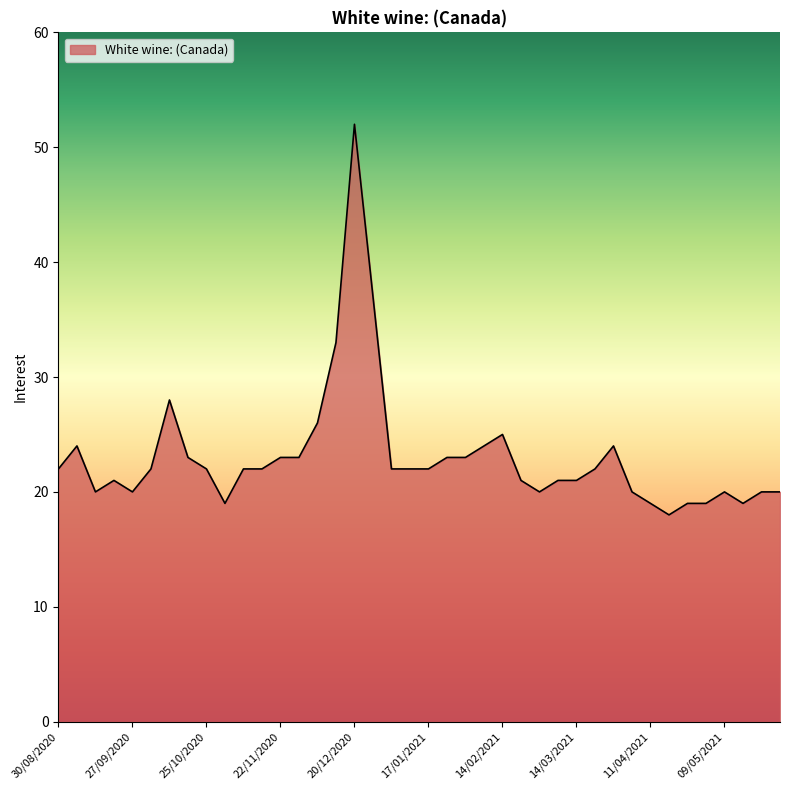

True or false: there are more than 2 points higher than both neighbors.

True